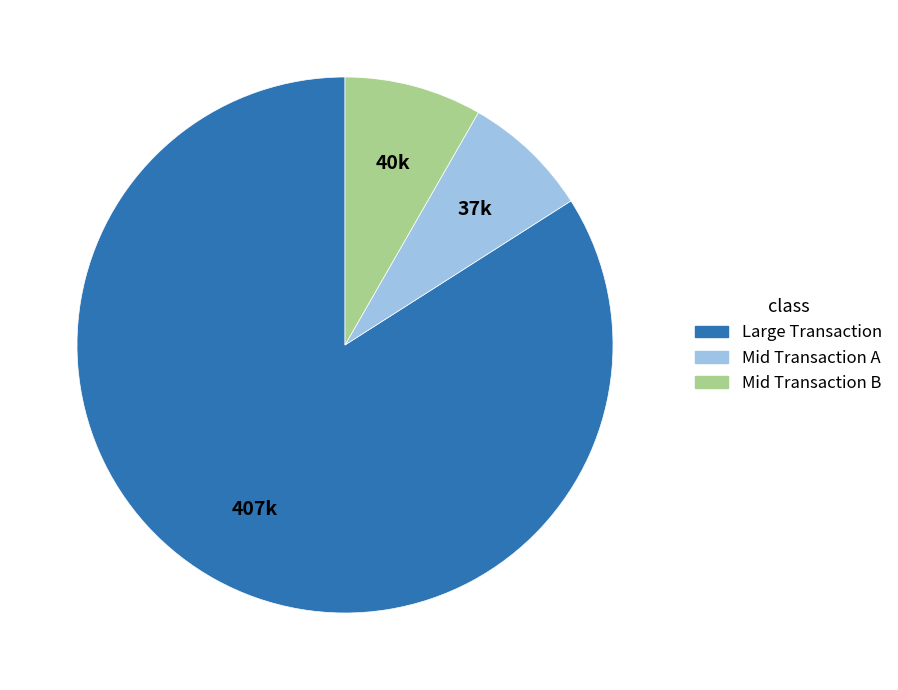

How many slices are in this pie chart?

3